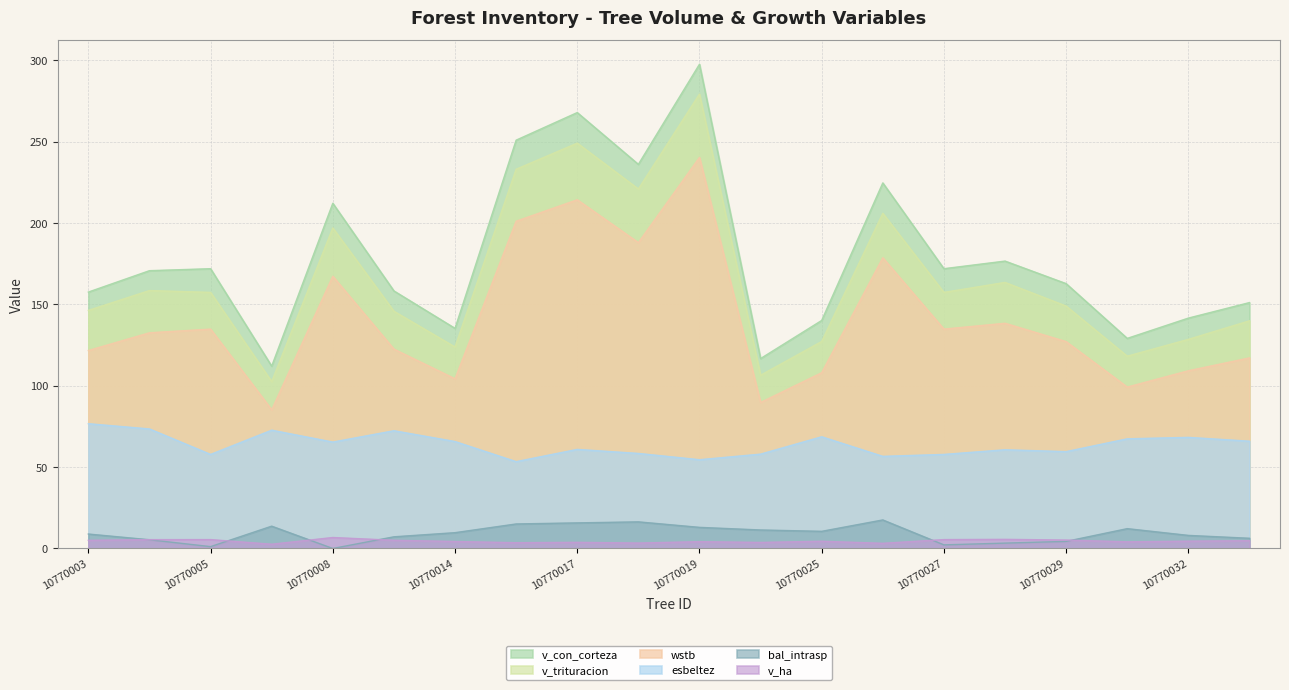

At which category does the chart reach its peak across all series?

10770019